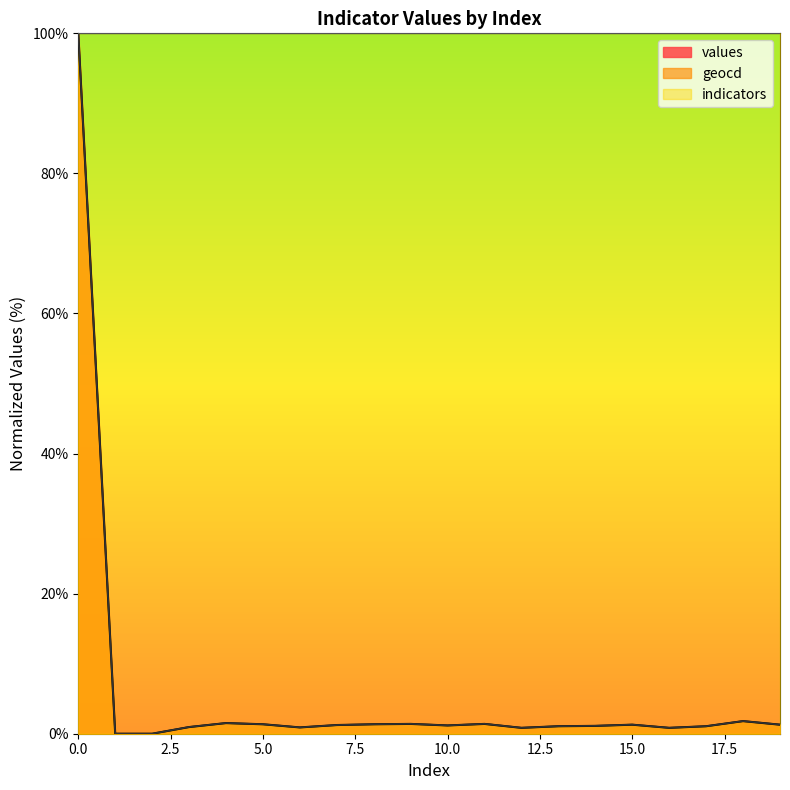

In values, how many points are higher than both neighbors (excluding endpoints)?

5